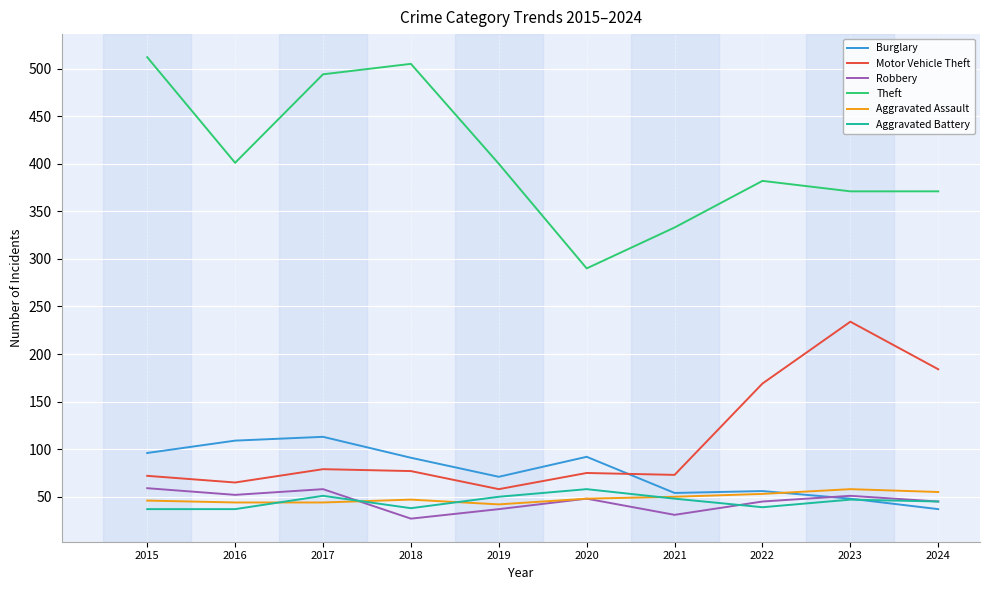

What is the difference between the Motor Vehicle Theft values at 2020 and 2017?

4